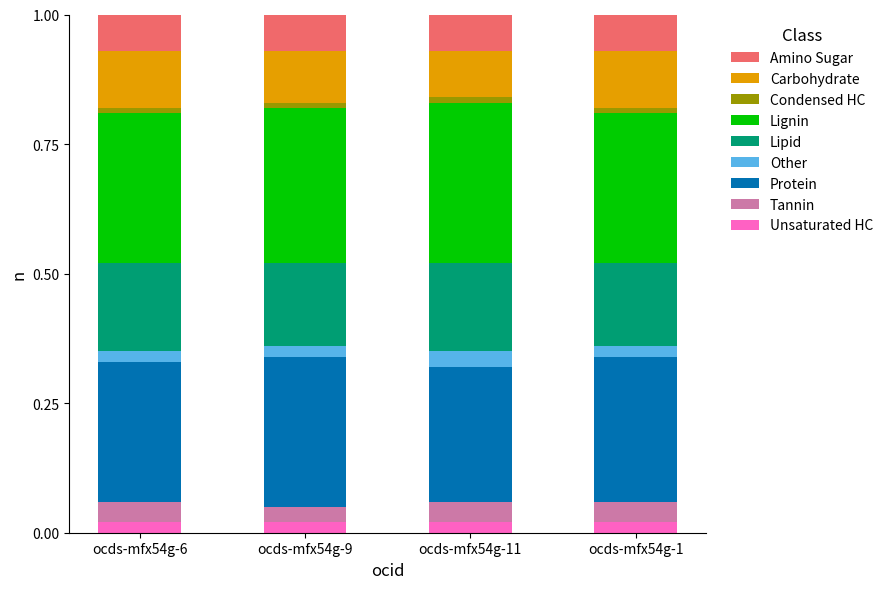

How many data points does each series have?

4